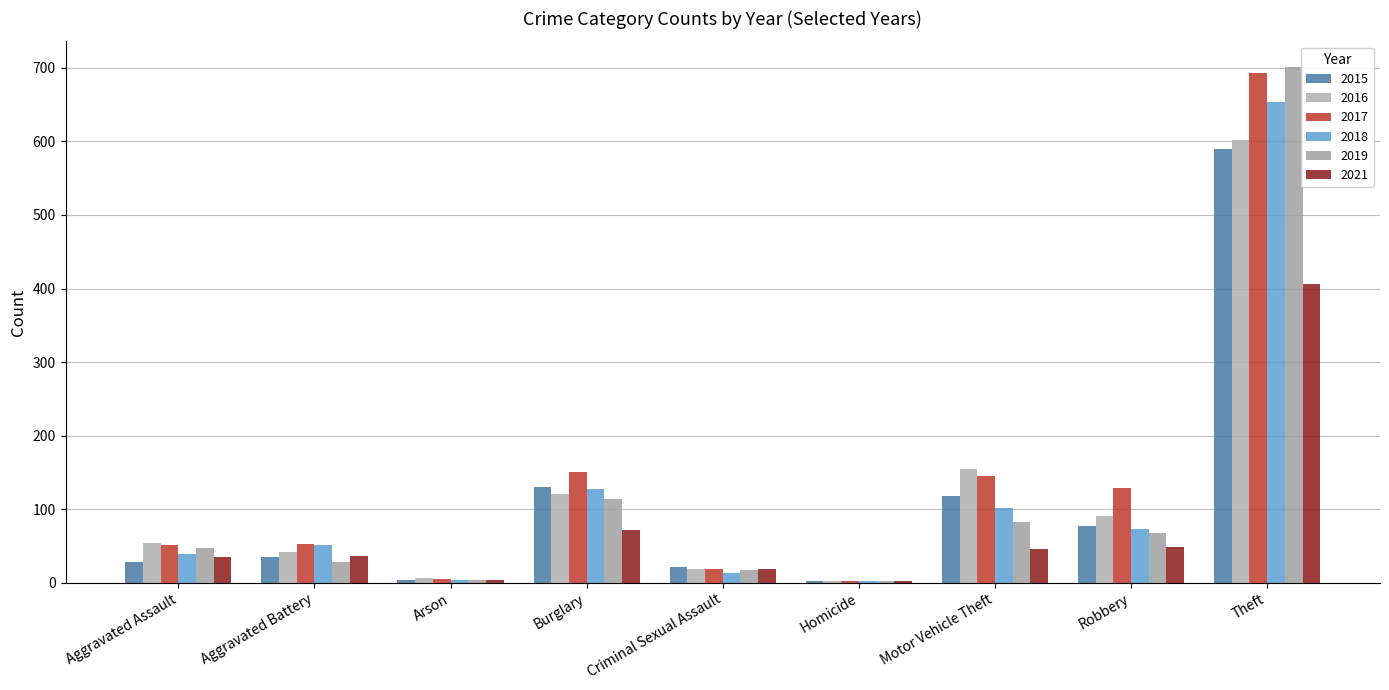

Are the bars horizontal?

No